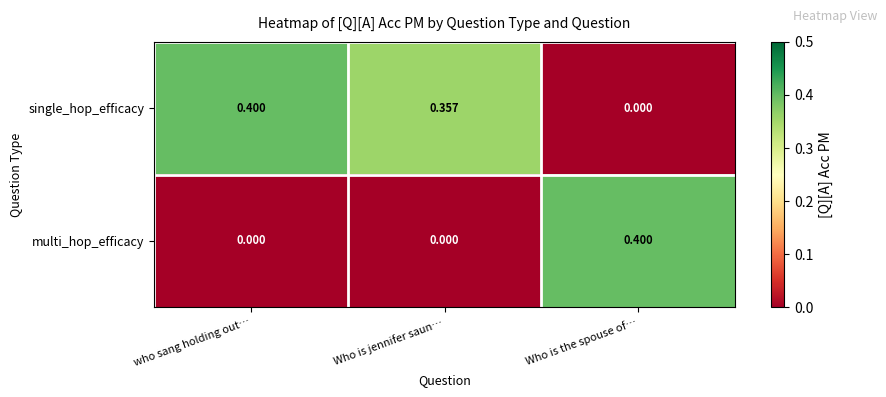

What is the spread (max minus min) of values at Who is jennifer saun…?

0.4